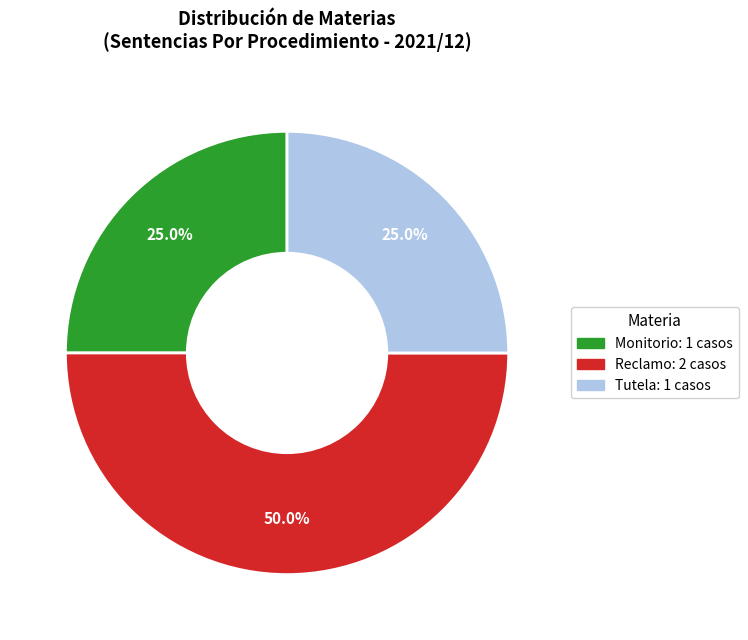

True or false: Reclamo accounts for 50% of the total.

True